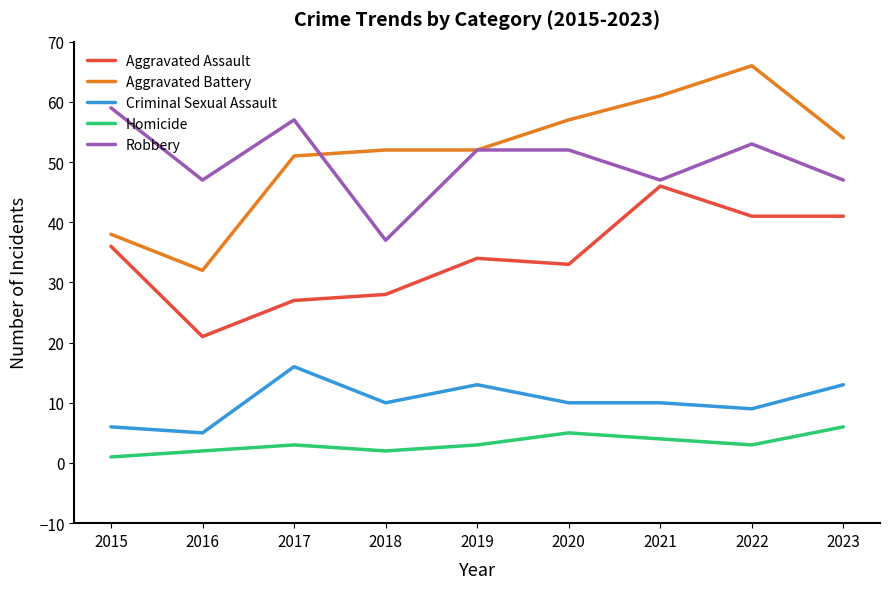

Reading left to right, list all the values displayed in this chart.

Aggravated Assault: 36	21	27	28	34	33	46	41	41
Aggravated Battery: 38	32	51	52	52	57	61	66	54
Criminal Sexual Assault: 6	5	16	10	13	10	10	9	13
Homicide: 1	2	3	2	3	5	4	3	6
Robbery: 59	47	57	37	52	52	47	53	47